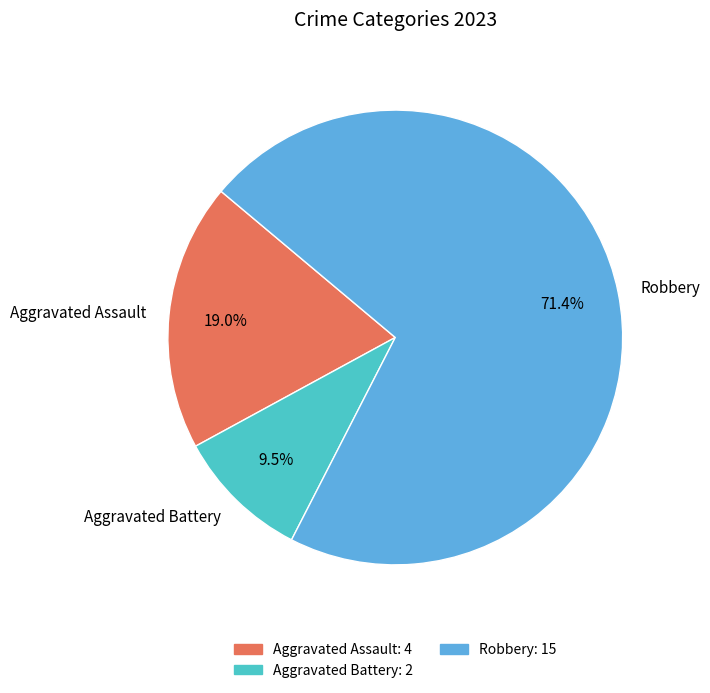

Which slice is the largest?

Robbery